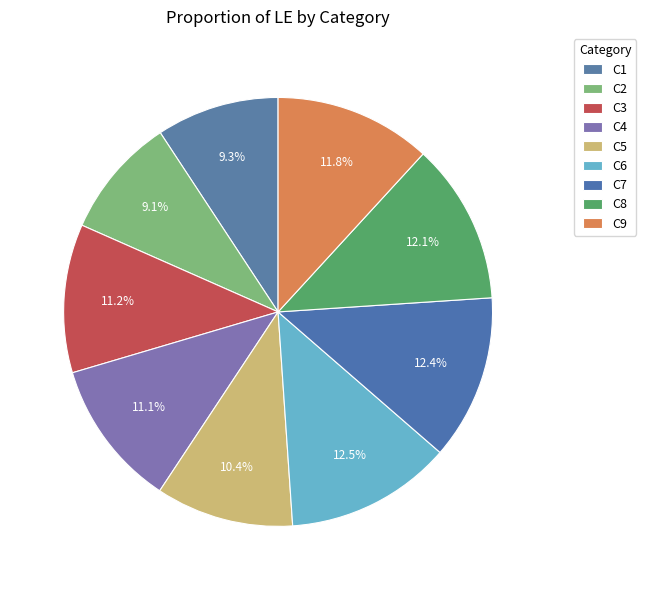

To the nearest percent, what is the difference between the C9 and C6 slice percentages?

1%